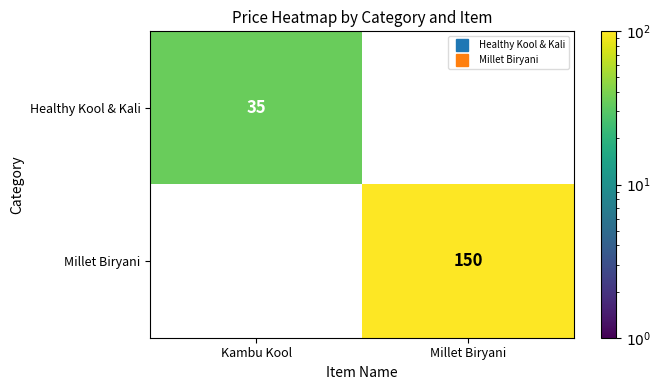

Rank the series at Kambu Kool from highest to lowest value.

Healthy Kool & Kali, Millet Biryani